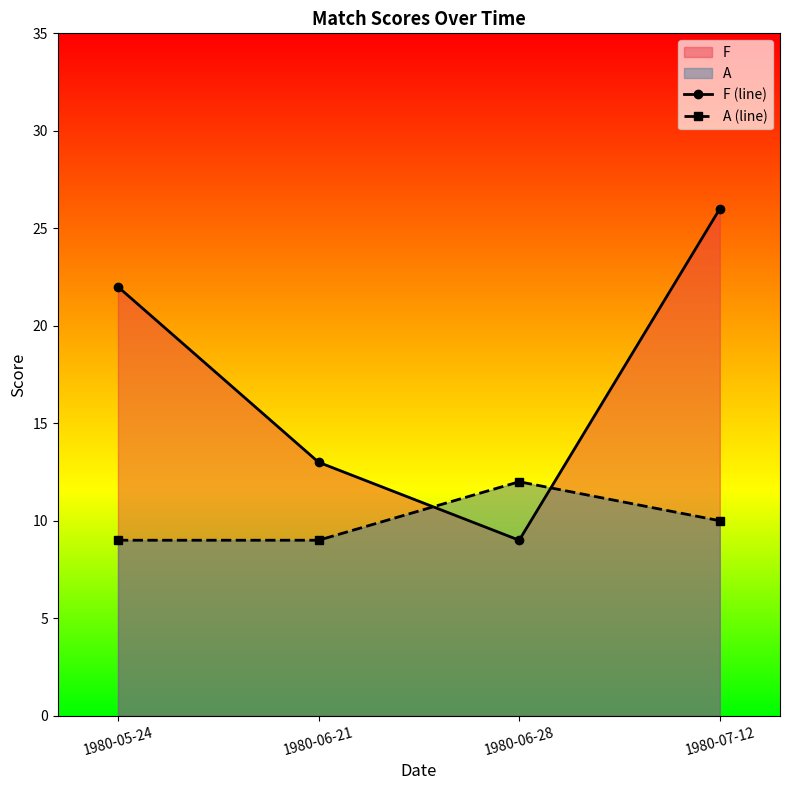

At which label does A (line) first exceed 10?

1980-06-28